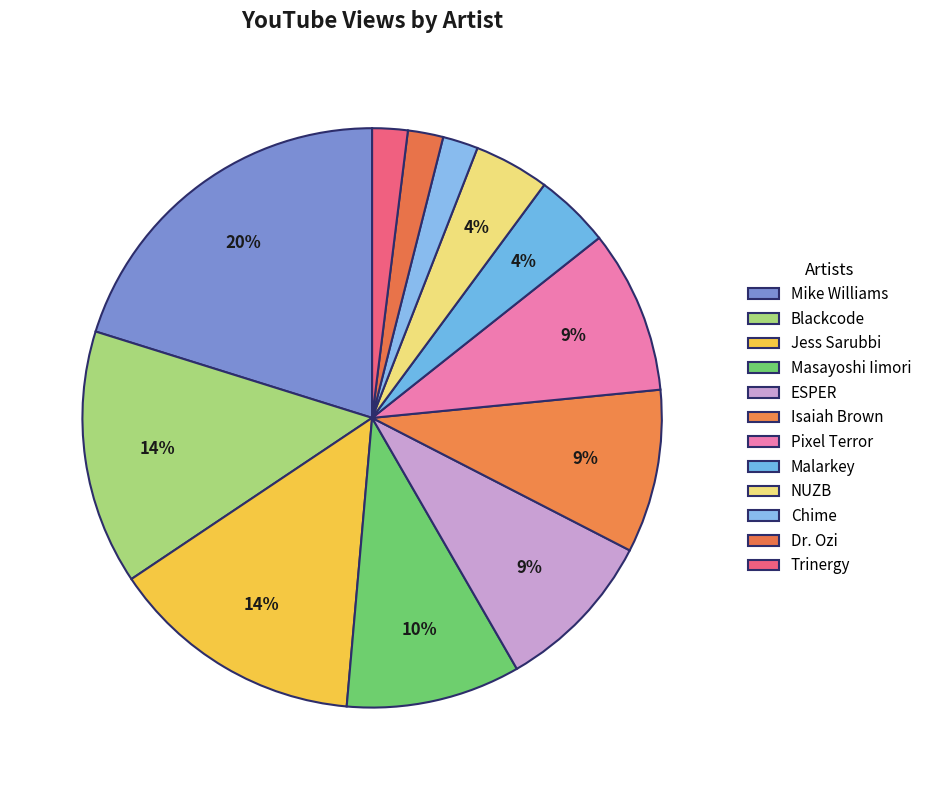

The Malarkey slice represents 4% of the pie. True or false?

True